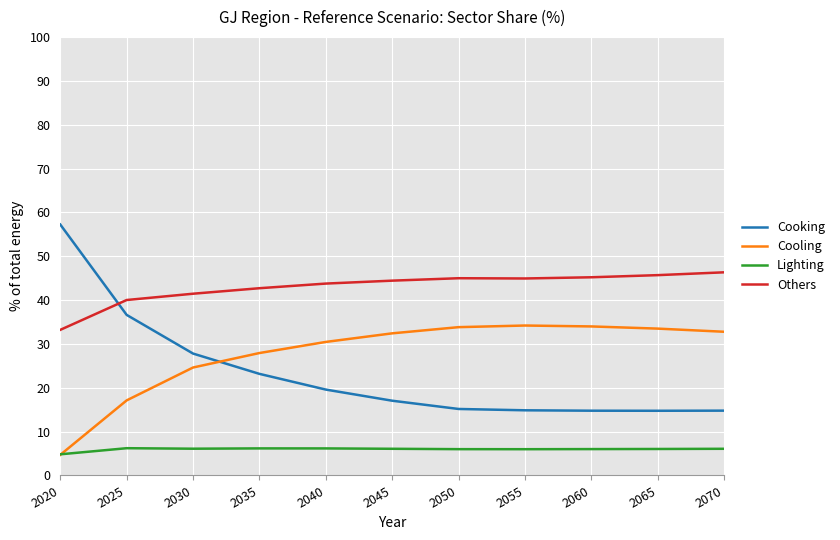

In Others, how many points are lower than both neighbors (excluding endpoints)?

1